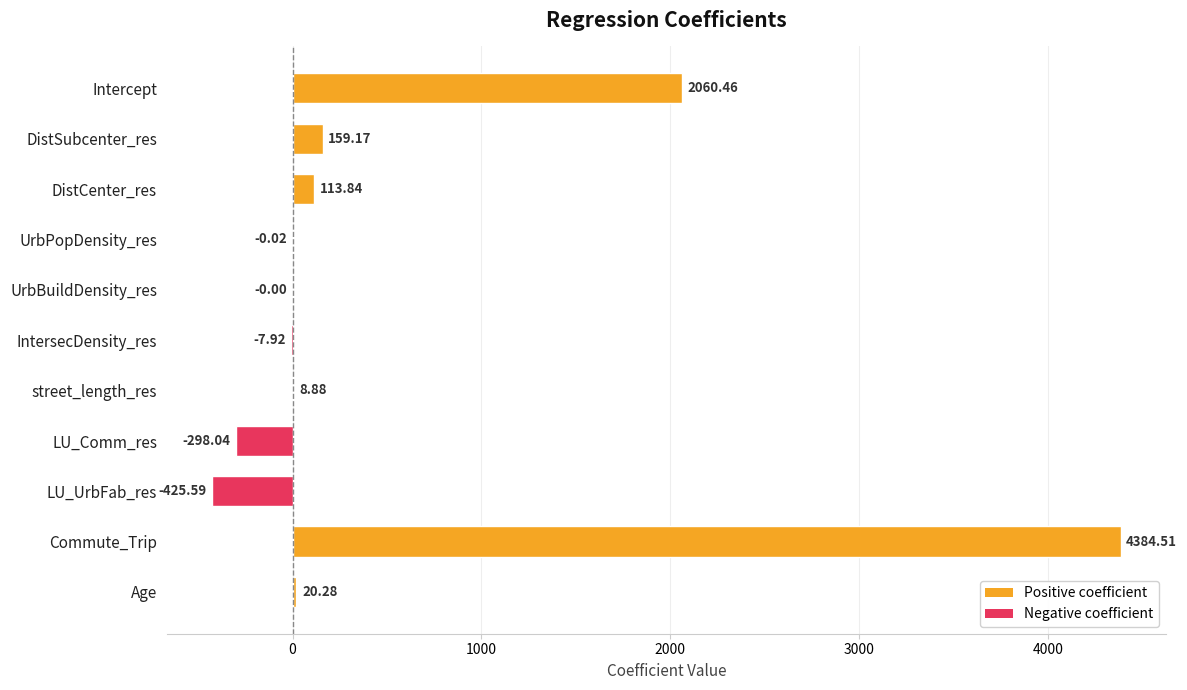

At which label is the value closest to 1979?

Intercept